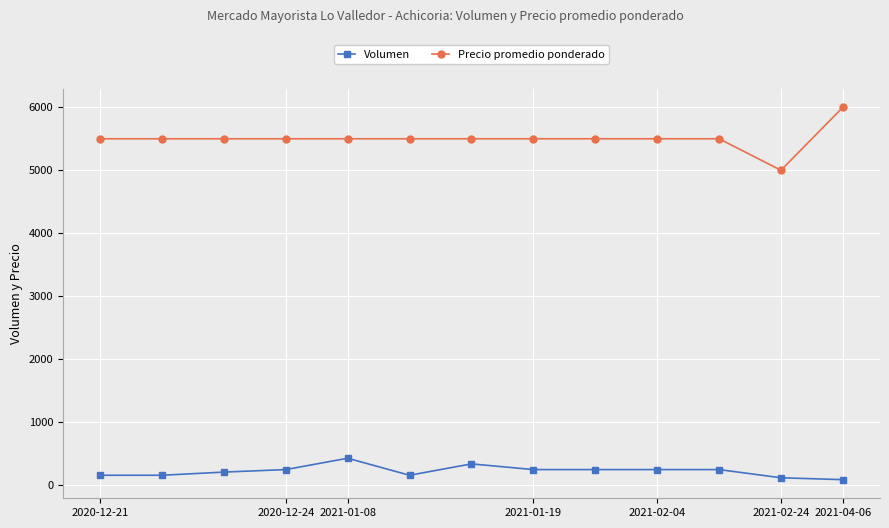

What is the value of the Precio promedio ponderado point at the 13th from the left?

6000